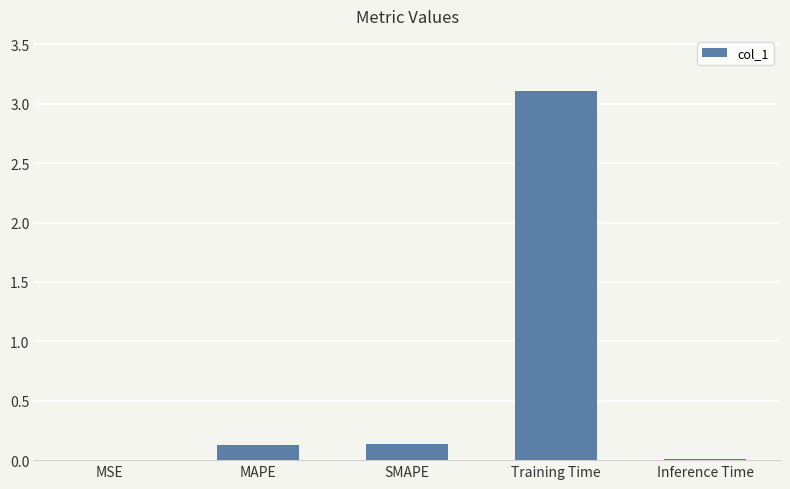

What is the maximum value shown in the chart?

3.1